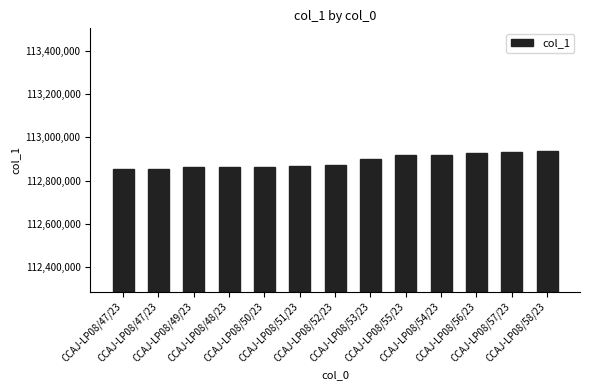

Reading right to left, what are all the values shown in this chart?

CCAJ-LP08/58/23=112938547	CCAJ-LP08/57/23=112931682	CCAJ-LP08/56/23=112925144	CCAJ-LP08/54/23=112917511	CCAJ-LP08/55/23=112917510	CCAJ-LP08/53/23=112901051	CCAJ-LP08/52/23=112873764	CCAJ-LP08/51/23=112865831	CCAJ-LP08/50/23=112863722	CCAJ-LP08/48/23=112862265	CCAJ-LP08/49/23=112862264	CCAJ-LP08/47/23=112851417	CCAJ-LP08/47/23=112851166